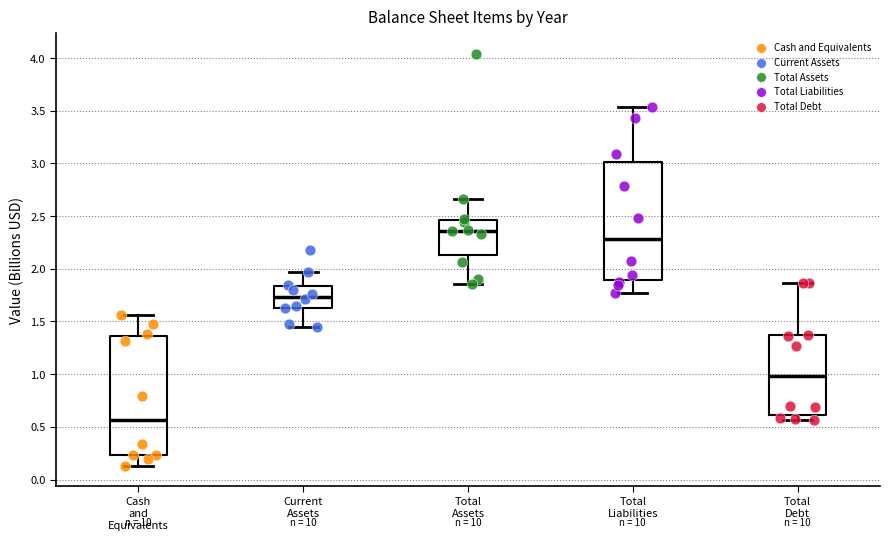

Where is the upper edge of the box for Current Assets on the y-axis? The values are not printed on the chart, so give them approximately, as read against the axis.

1.85